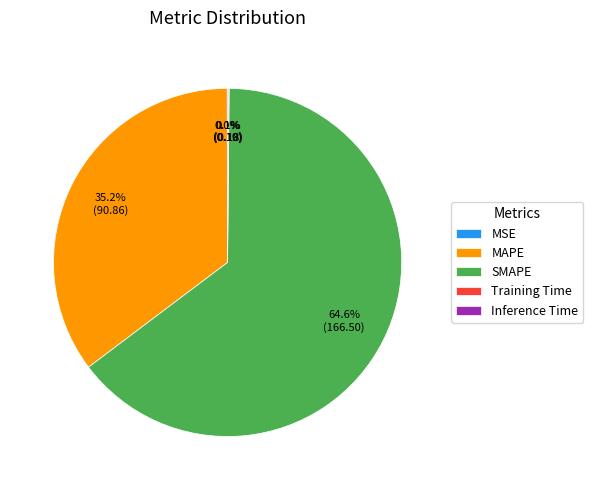

Which slice is the largest?

SMAPE